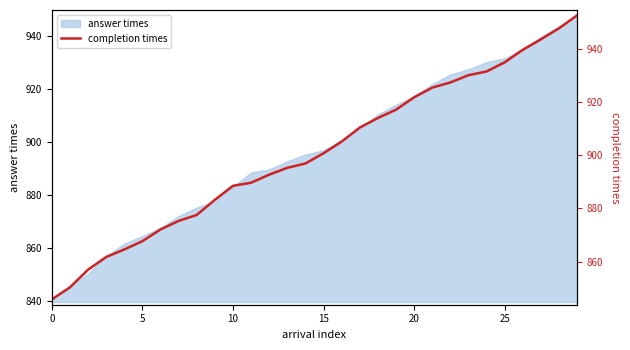

What is the sum of the values at 14 and 13?

1792.2